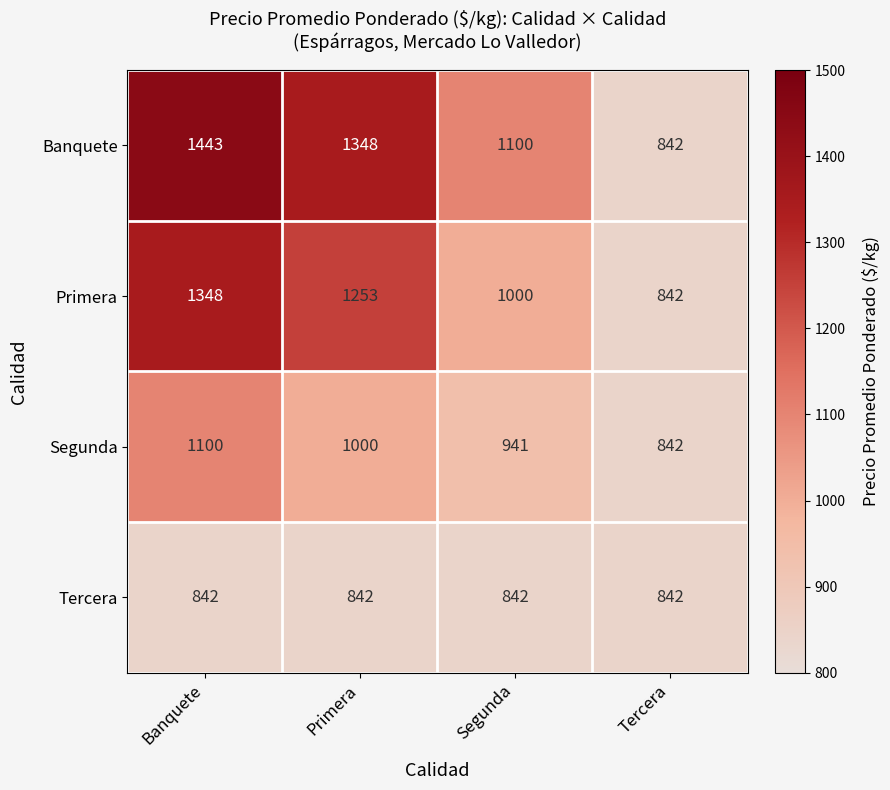

Count the number of categories in the chart.

4